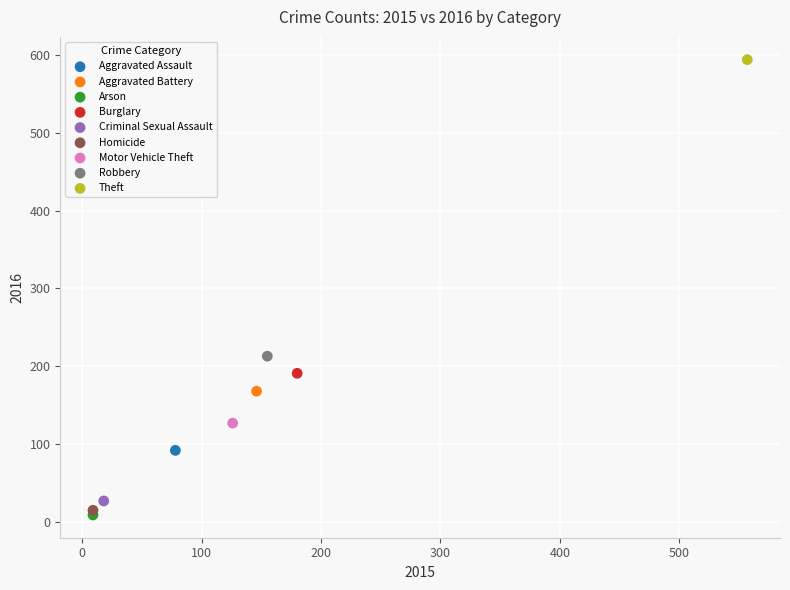

Which series reaches the minimum Y coordinate?

Arson